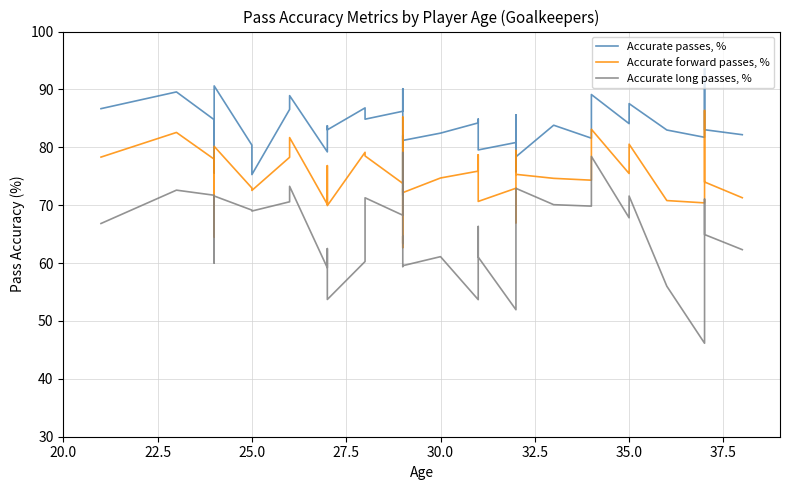

Which category has the highest value across all series?

37